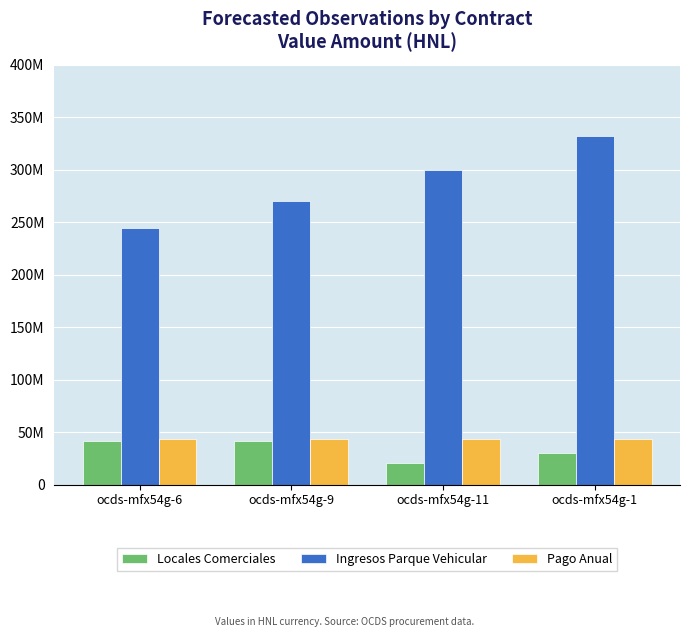

What is the value of the Ingresos Parque Vehicular bar at the 3rd from the left?

299649190